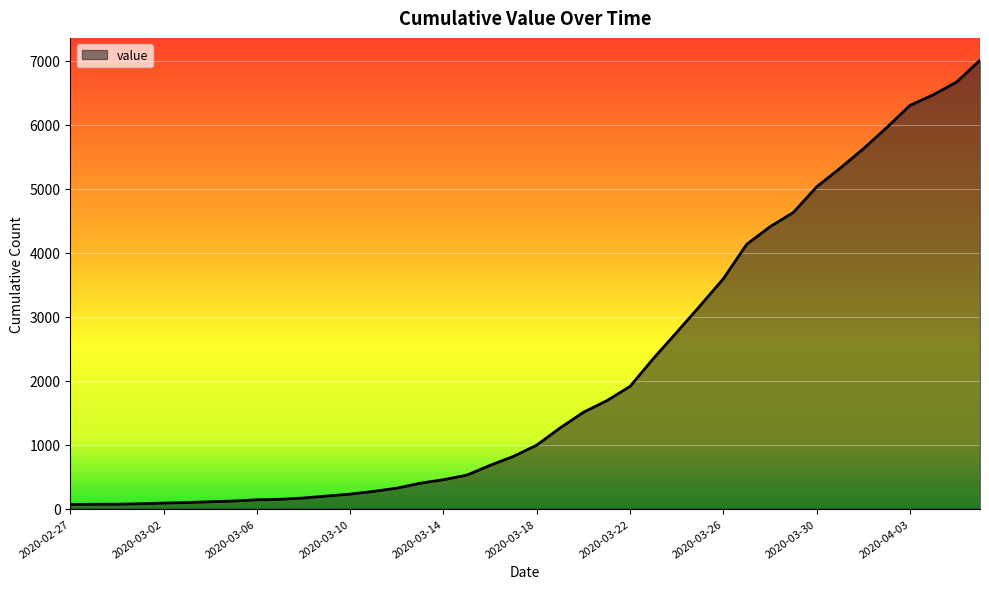

What is the greatest value displayed?

7005